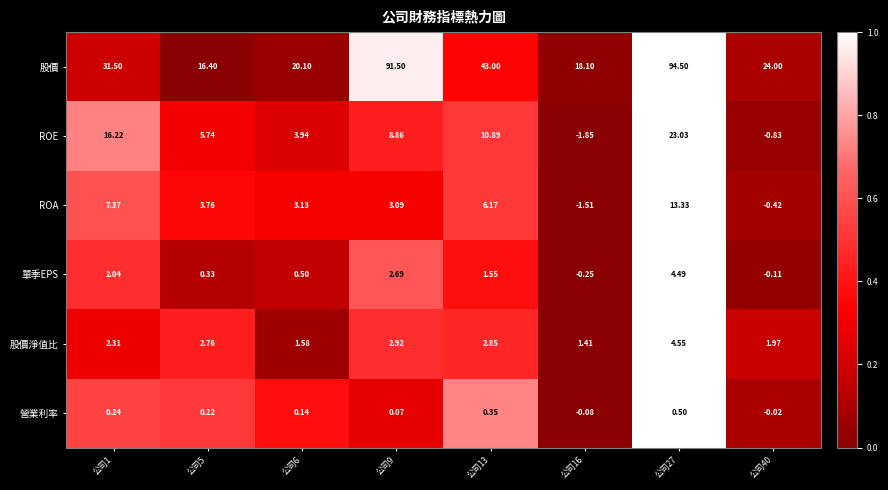

Which series has the largest range (max minus min)?

股價